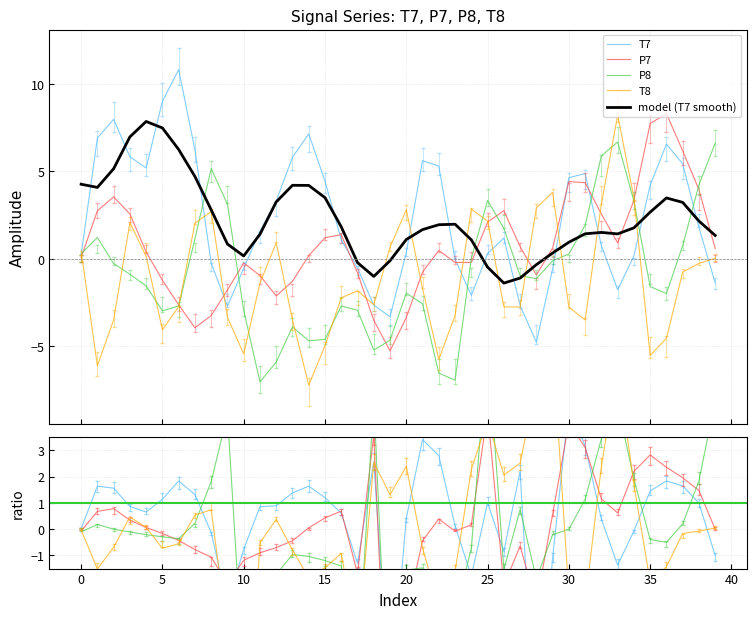

The value of model (T7 smooth) at 16 is 1.8. True or false?

True